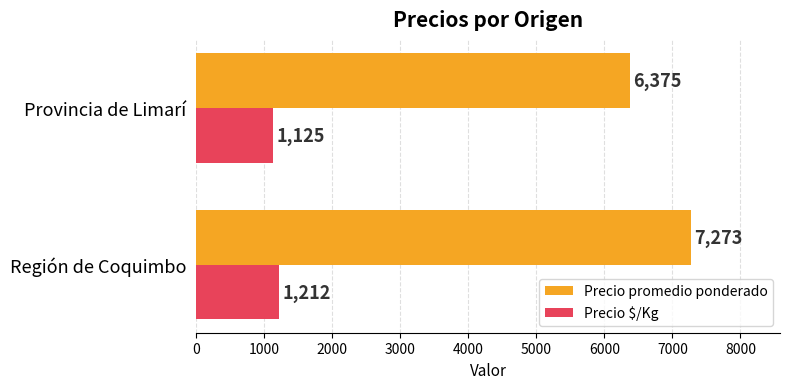

Rank the series by their average value, from lowest to highest.

Precio $/Kg, Precio promedio ponderado